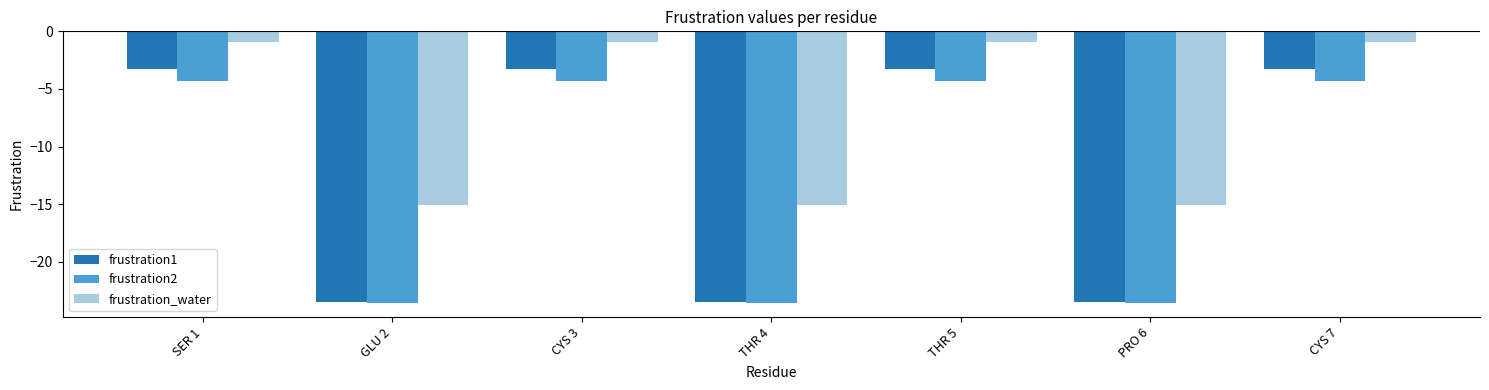

How many bars are there in total?

21